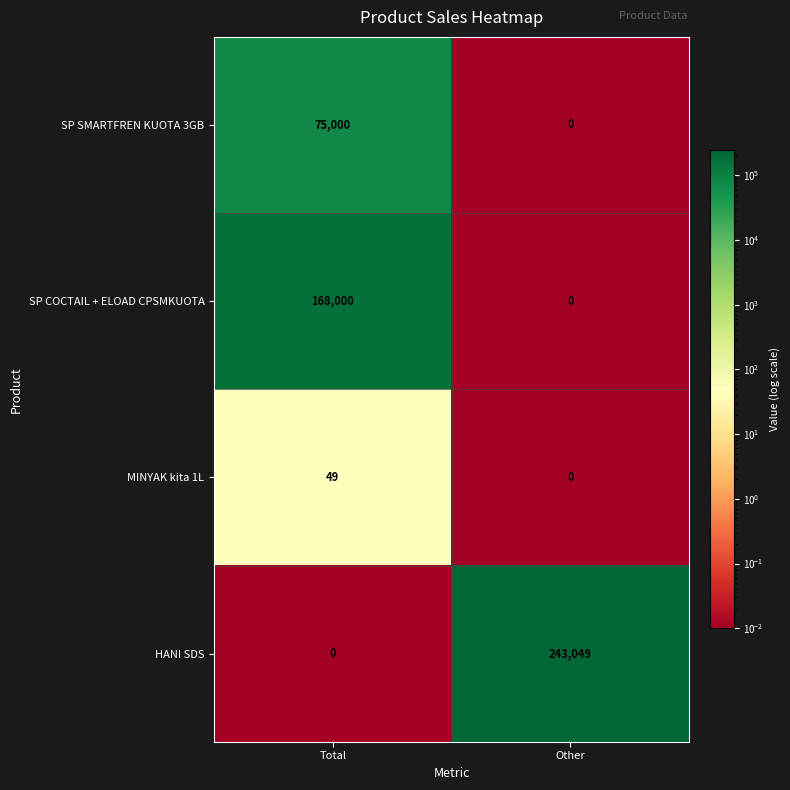

At which category does the chart reach its peak across all series?

Other